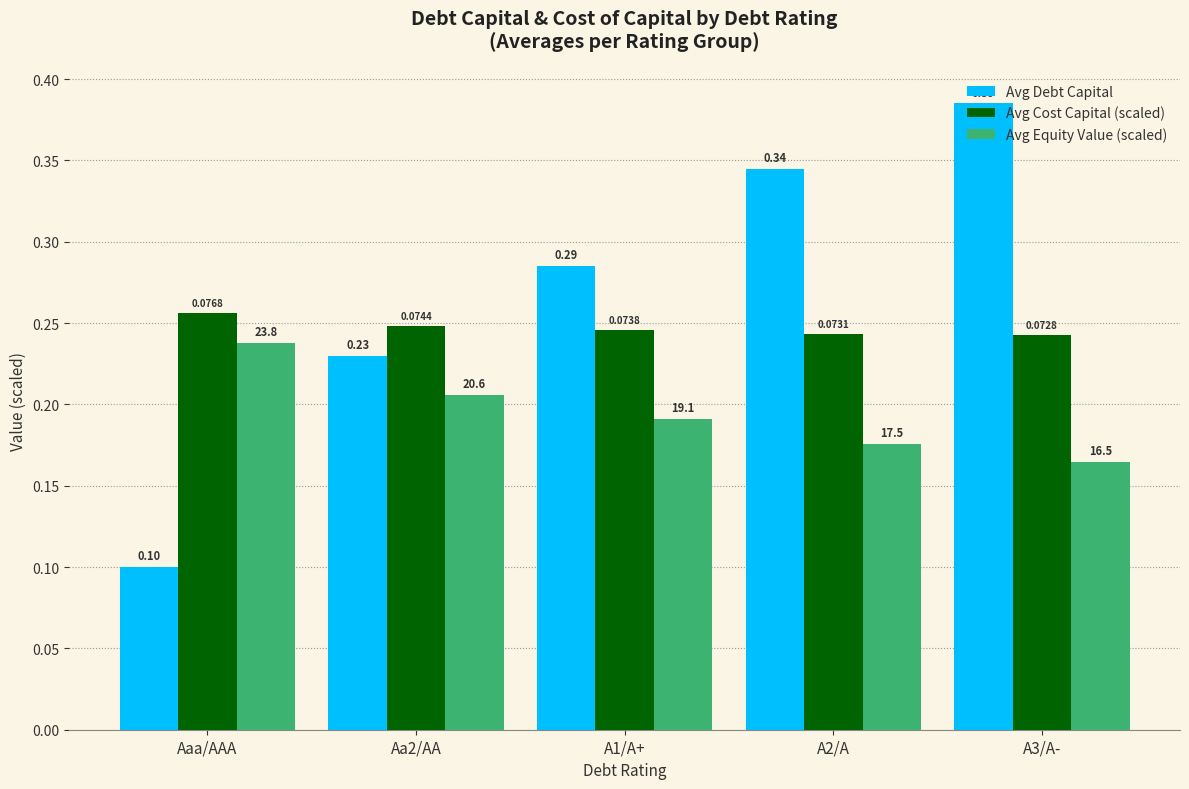

Which series has the largest total across all categories?

Avg Debt Capital